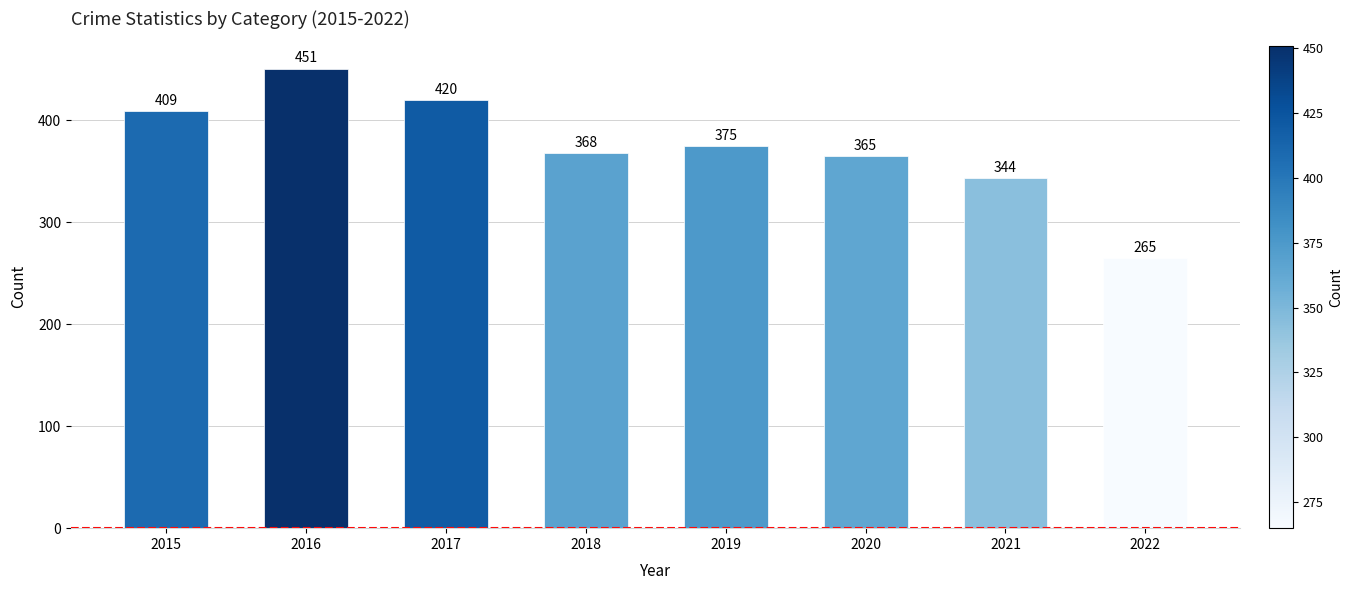

At which label is the value closest to 358?

2020